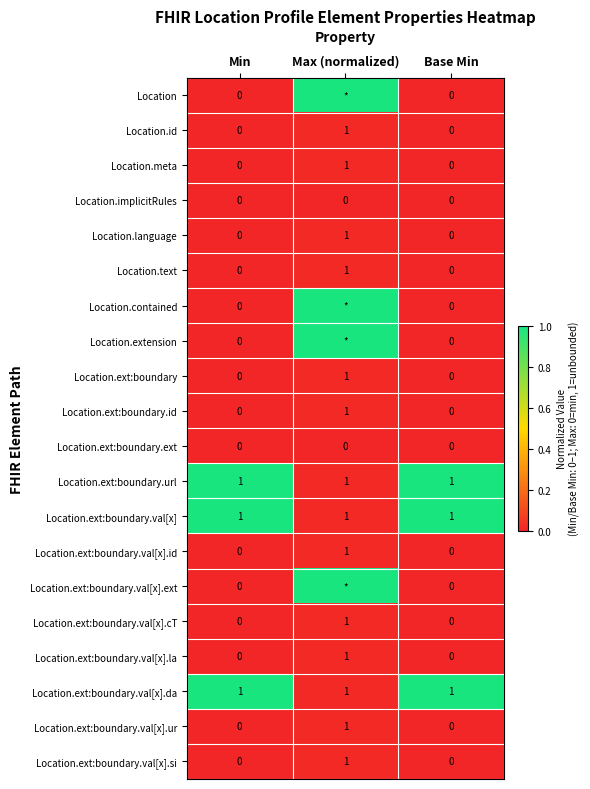

At how many categories does at least one series exceed 0?

3